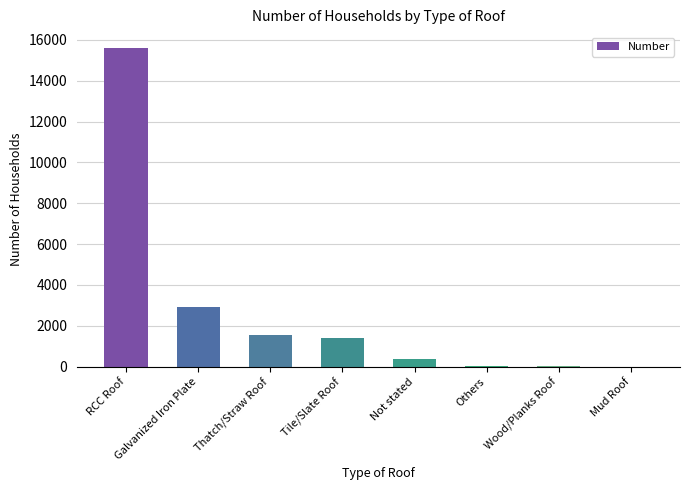

At which category does the chart reach its peak across all series?

RCC Roof